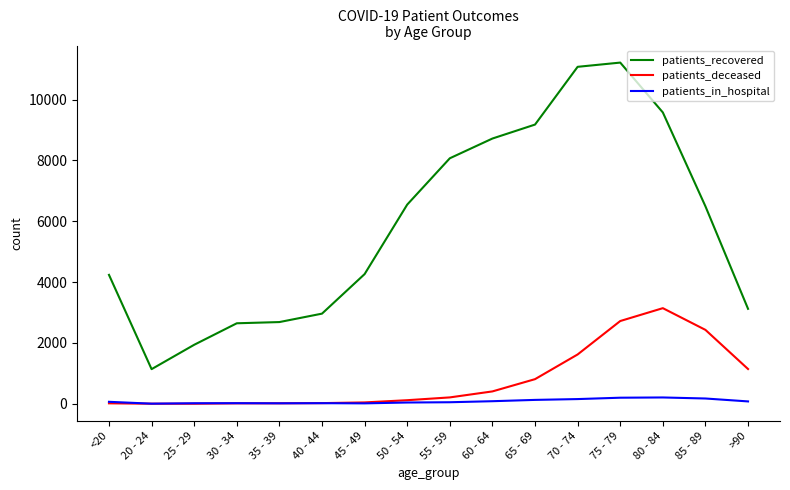

Which series has the largest range (max minus min)?

patients_recovered